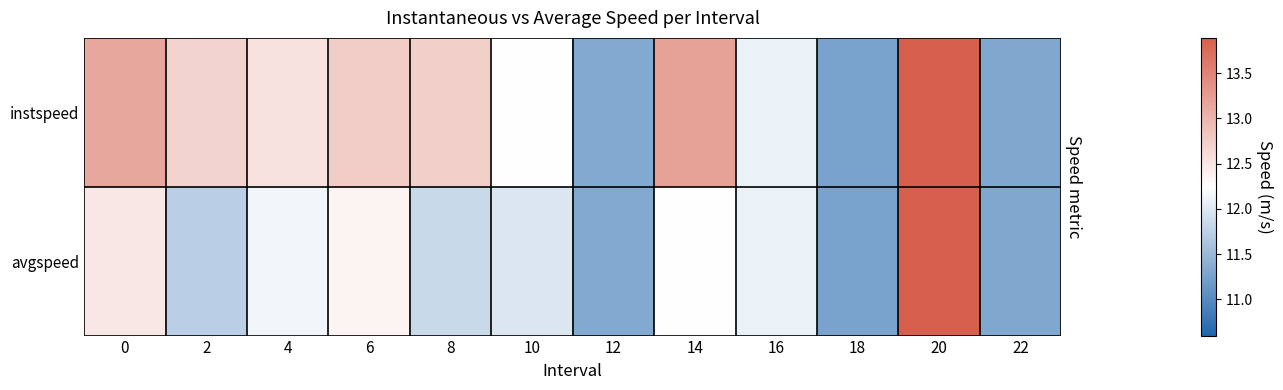

Which series has the largest range (max minus min)?

instspeed